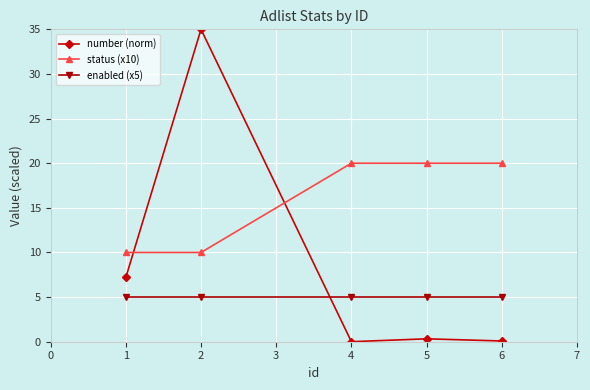

Rank the series by their average value, from highest to lowest.

status (x10), number (norm), enabled (x5)